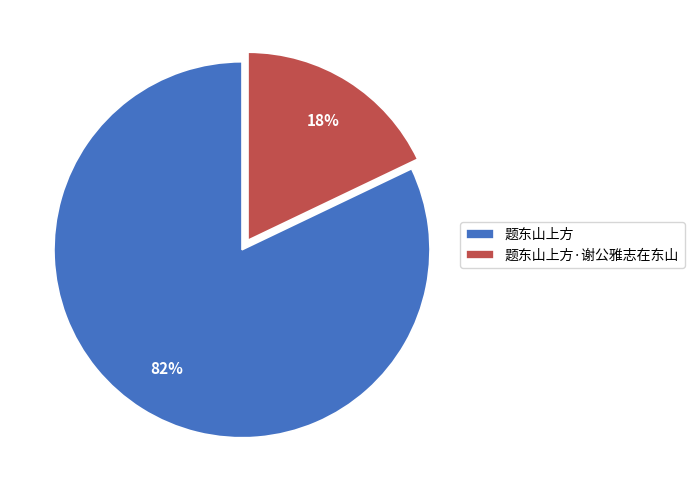

Which category has the biggest portion of the pie?

题东山上方